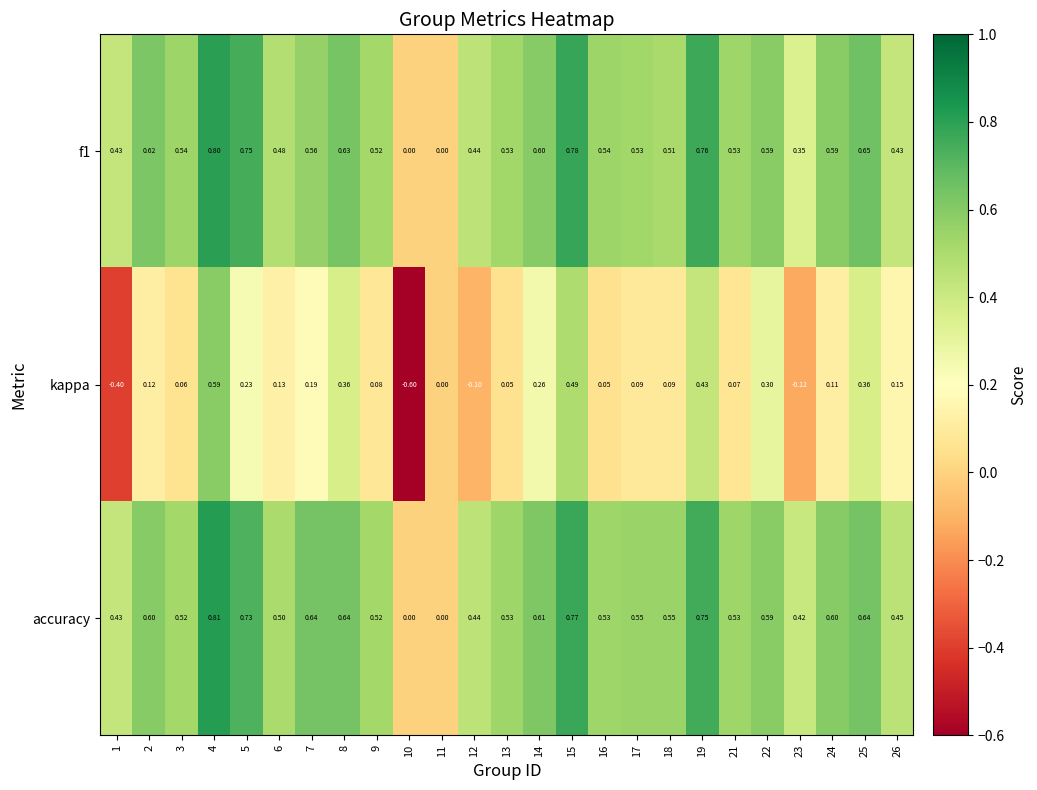

Is the value of f1 at 3 greater than the value of kappa at 16?

Yes